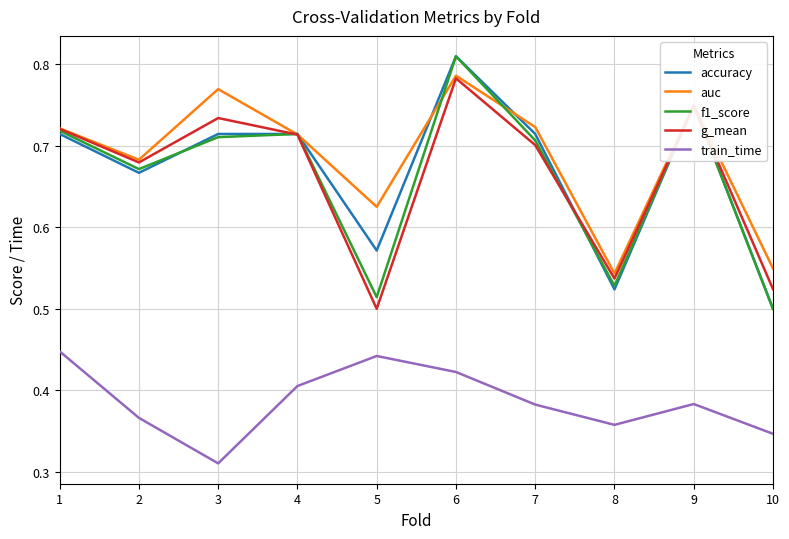

Between 4 and 8, which series saw the biggest shift?

accuracy